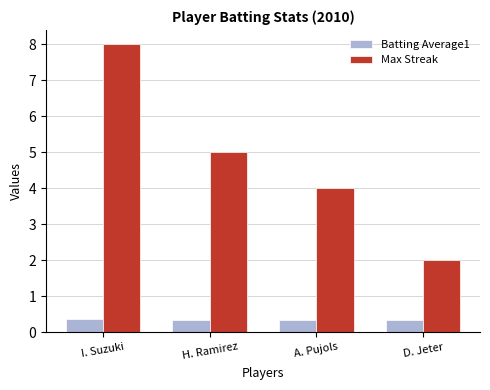

Count the number of data series in this chart.

2